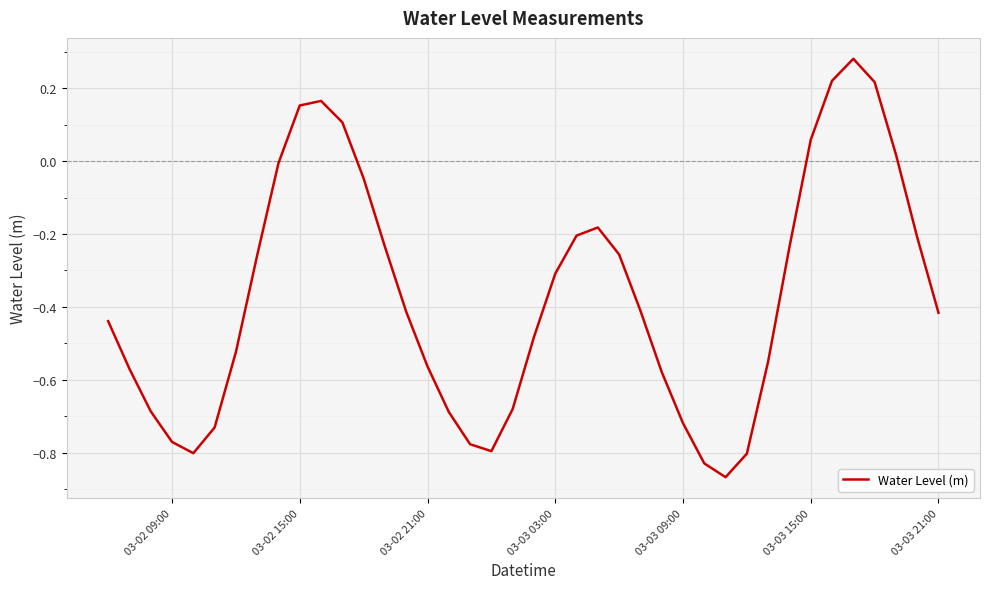

What is the difference between the maximum and minimum values?

1.1